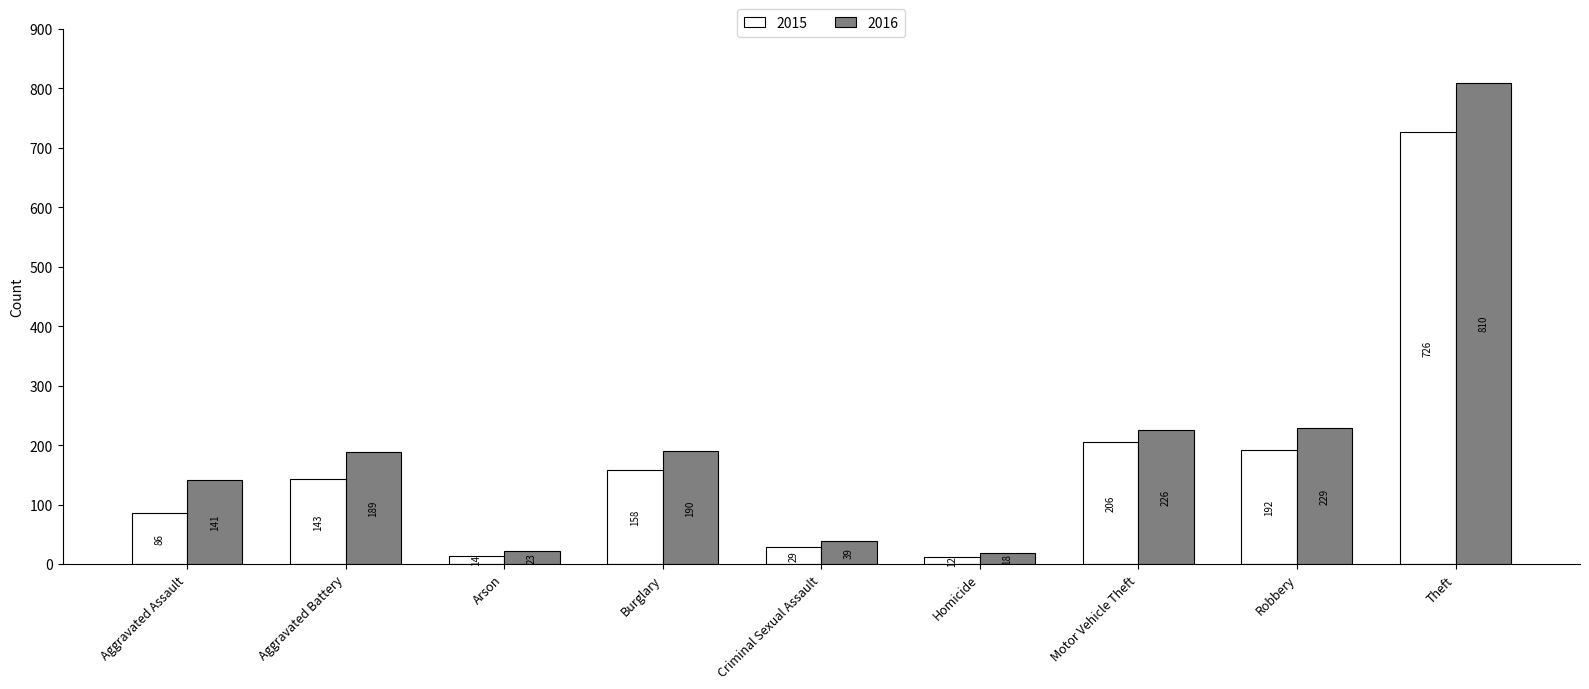

What is the difference between the maximum and minimum values in the 2016 series?

792